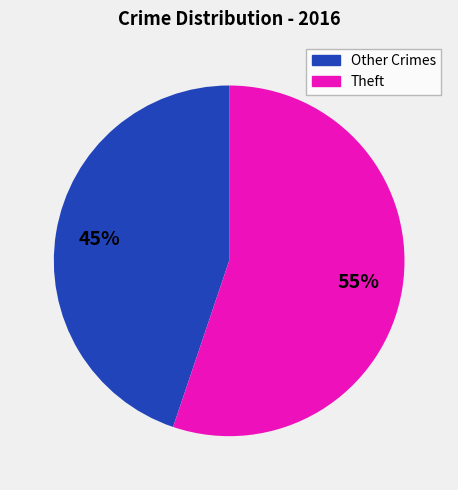

Is there a majority slice in this chart?

Yes